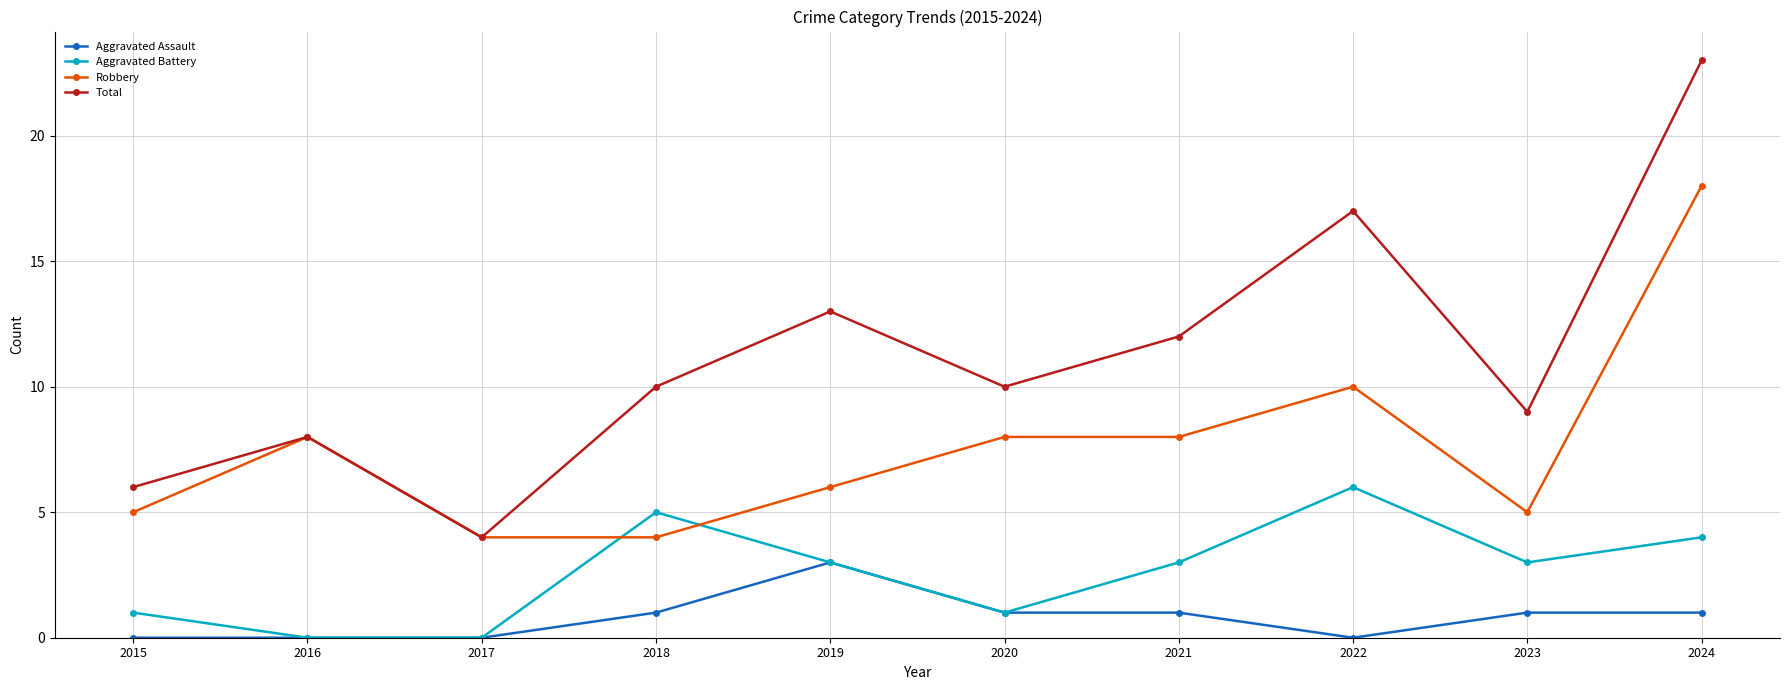

What is the total value across all series at 2022?

33